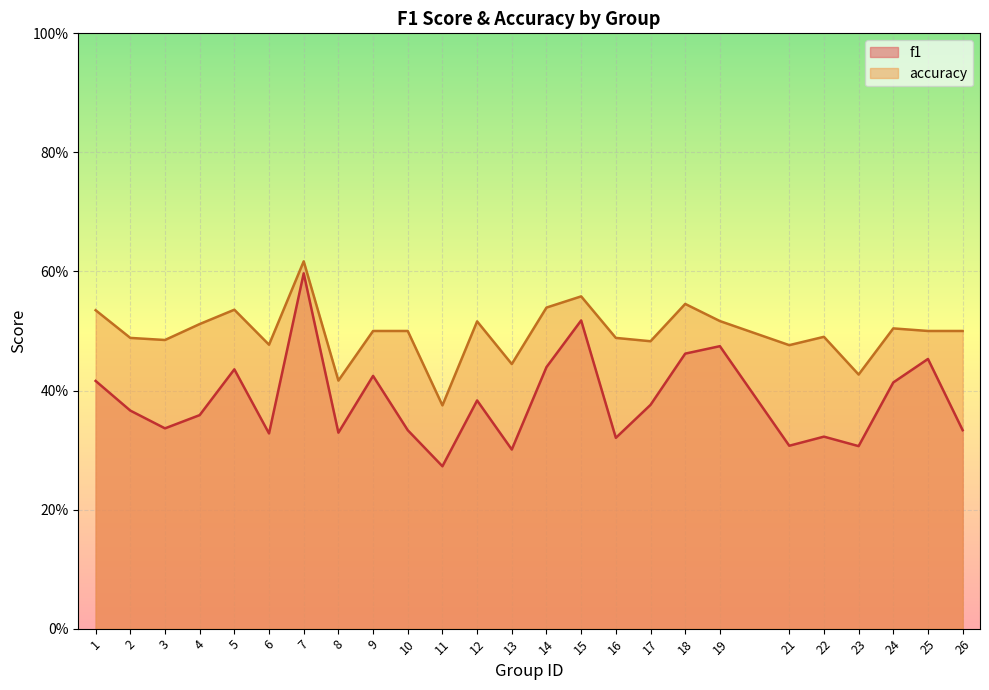

Reading left to right, list all the values displayed in this chart.

f1: 0.4	0.4	0.3	0.4	0.4	0.3	0.6	0.3	0.4	0.3	0.3	0.4	0.3	0.4	0.5	0.3	0.4	0.5	0.5	0.3	0.3	0.3	0.4	0.5	0.3
accuracy: 0.5	0.5	0.5	0.5	0.5	0.5	0.6	0.4	0.5	0.5	0.4	0.5	0.4	0.5	0.6	0.5	0.5	0.5	0.5	0.5	0.5	0.4	0.5	0.5	0.5